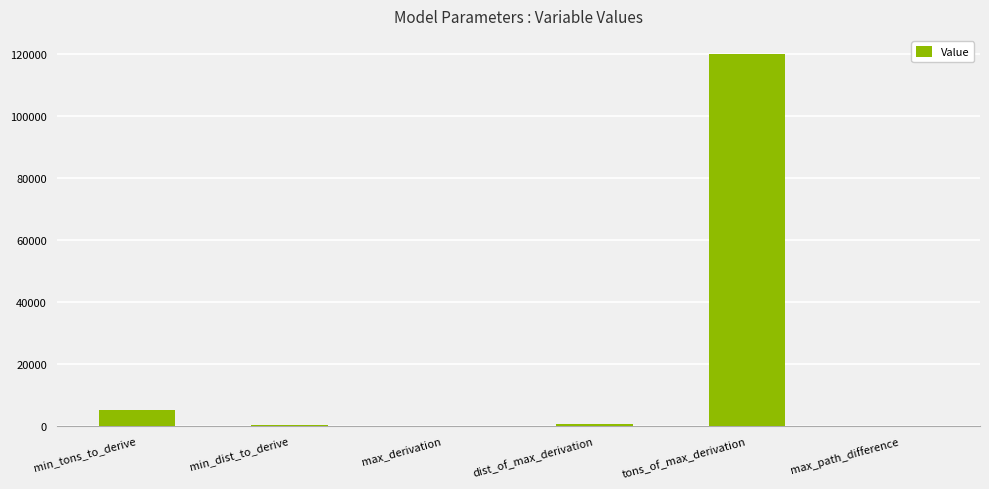

At which category does the chart reach its peak across all series?

tons_of_max_derivation